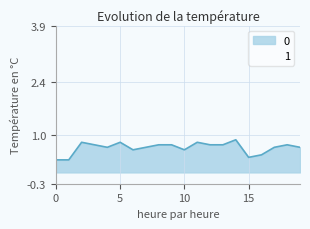

What is the value of the 16th point from the left?

0.4